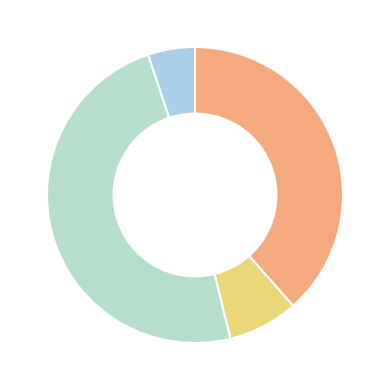

How many segments does this pie chart have?

4